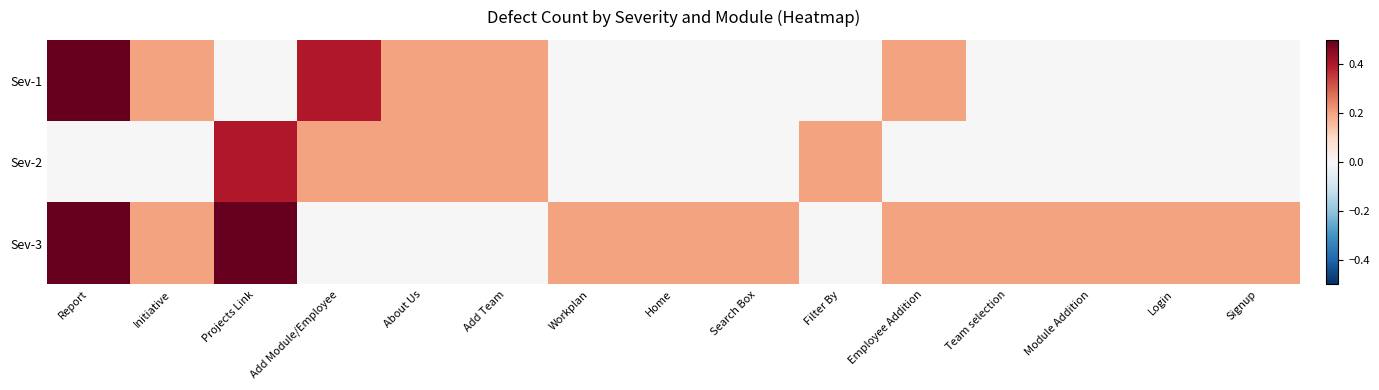

Which series has the largest range (max minus min)?

Sev-1